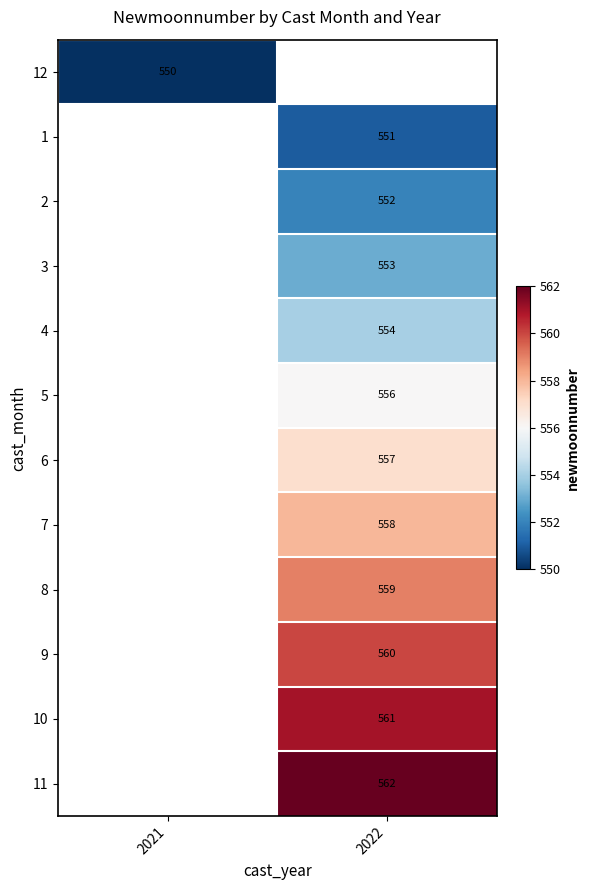

True or false: 6 has a value of 557 at 2022.

True